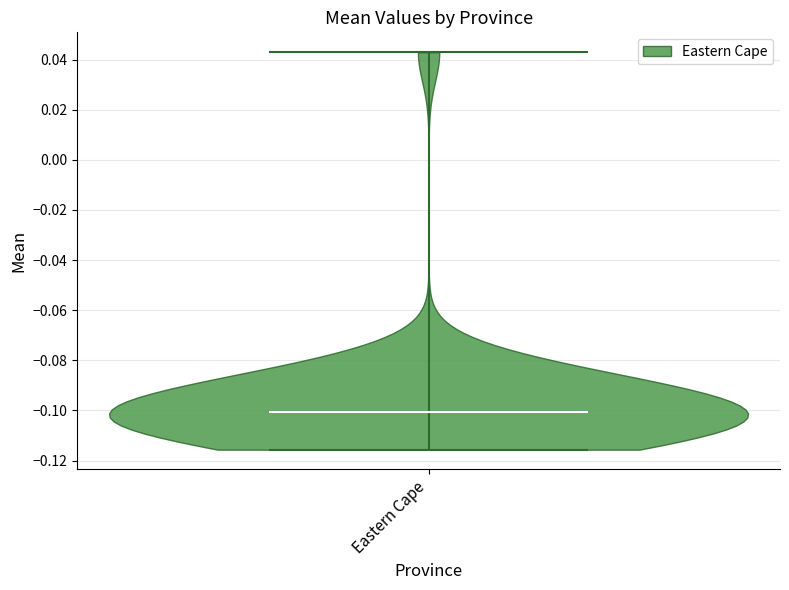

Read this violin plot against the y-axis: where its median line is, and the lowest and highest points the violin reaches. The values are not printed on the chart, so give them approximately, as read against the axis.

median line -0.100, lowest point -0.116, highest point 0.042